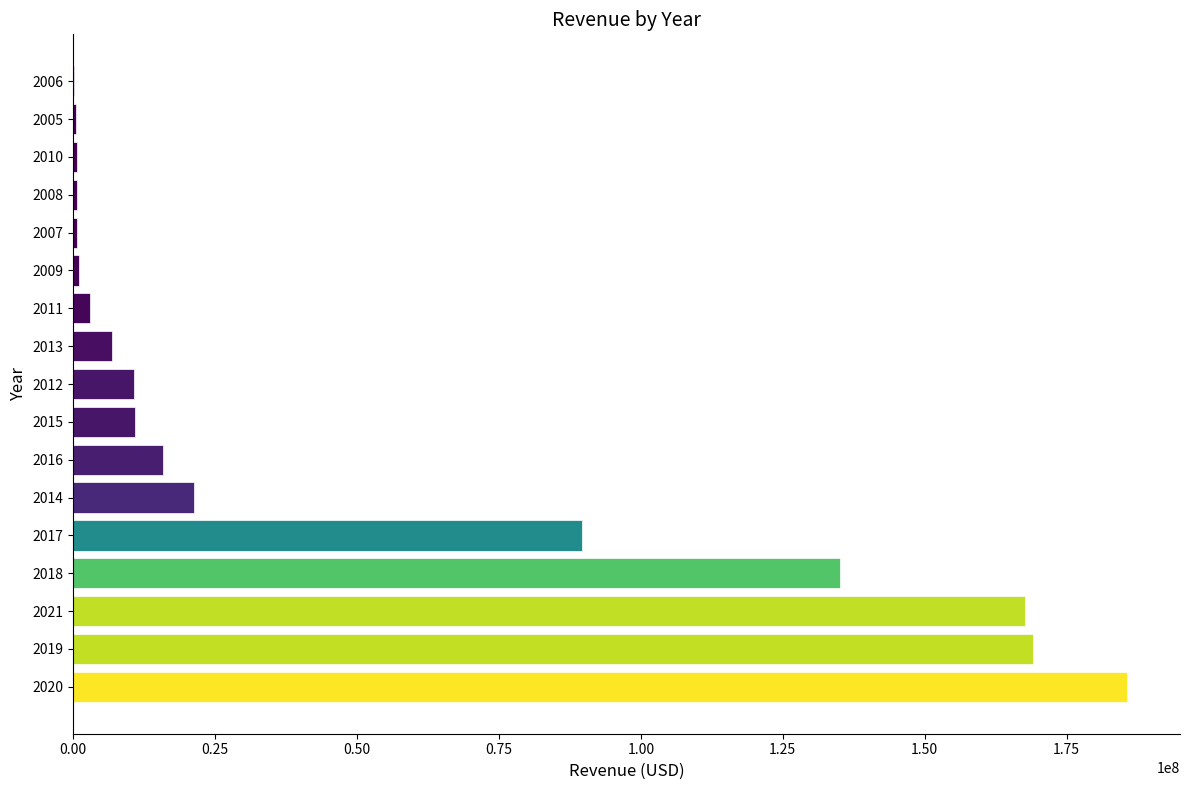

Is it true that the value at 2018 is 135130000?

True